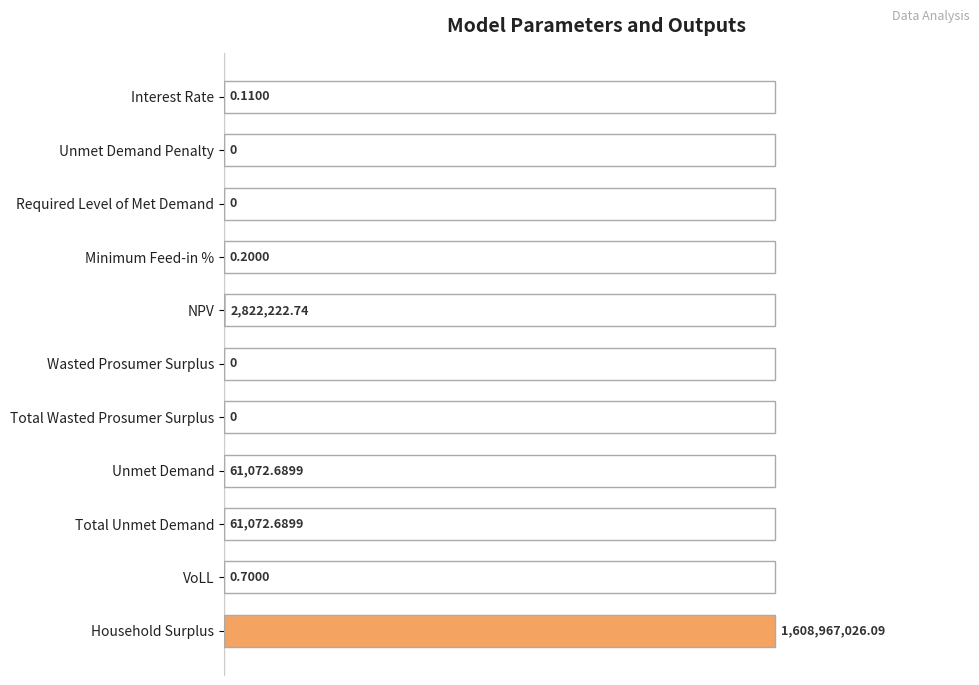

Are the bars grouped side by side (vs. stacked)?

No